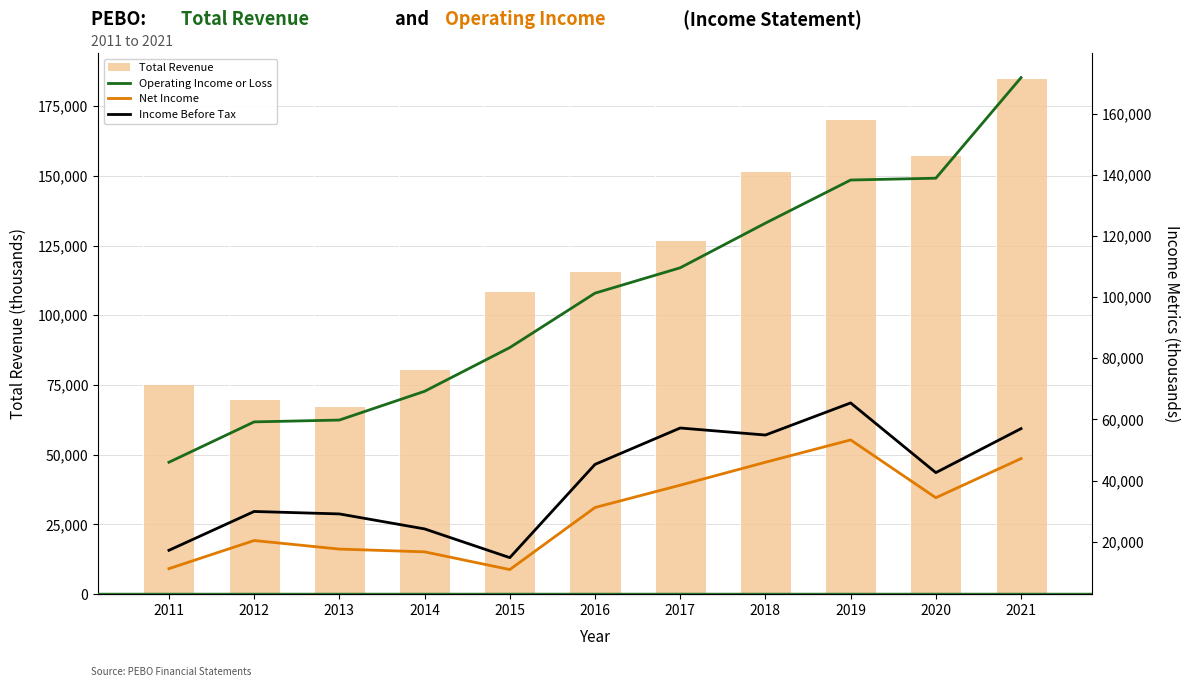

What is the total value across all series at 2017?

331800